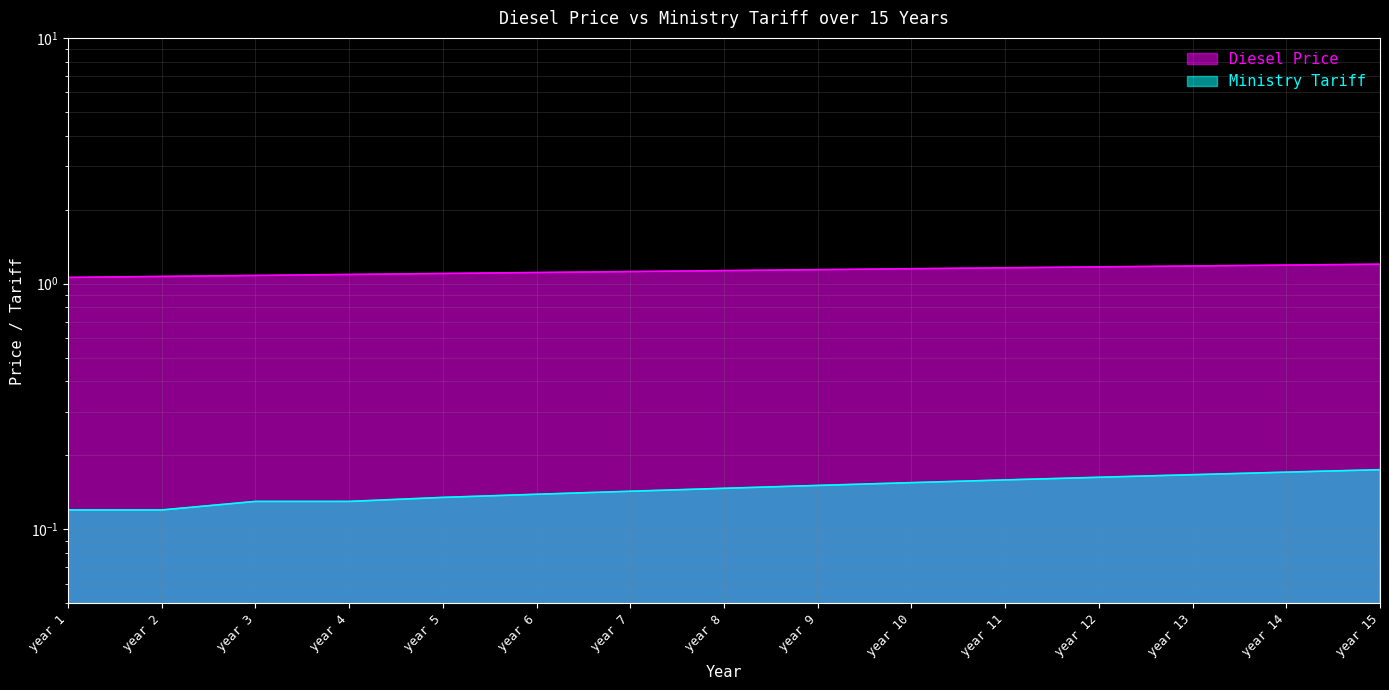

Which label corresponds to the smallest value in the chart?

year 1